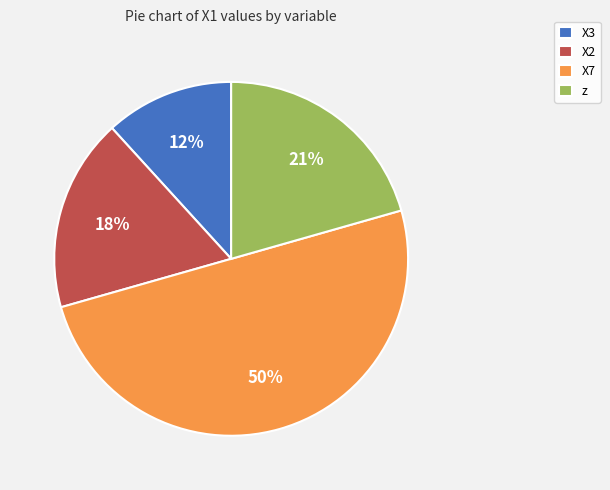

To the nearest percent, what is the difference between the X3 and X7 slice percentages?

38%